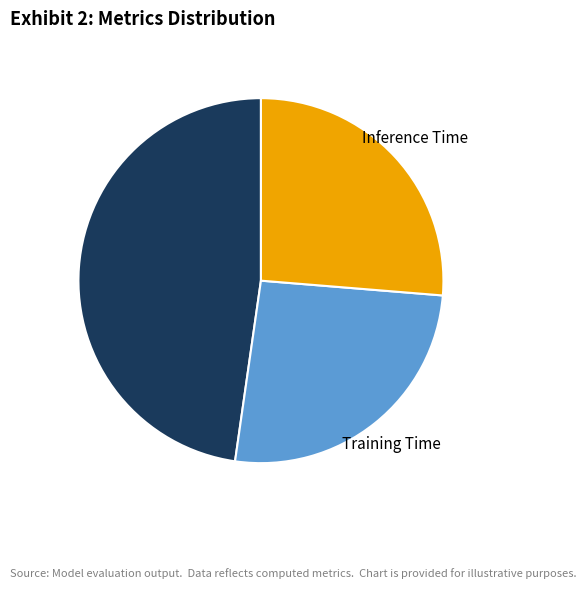

True or false: Training Time accounts for 26% of the total.

True